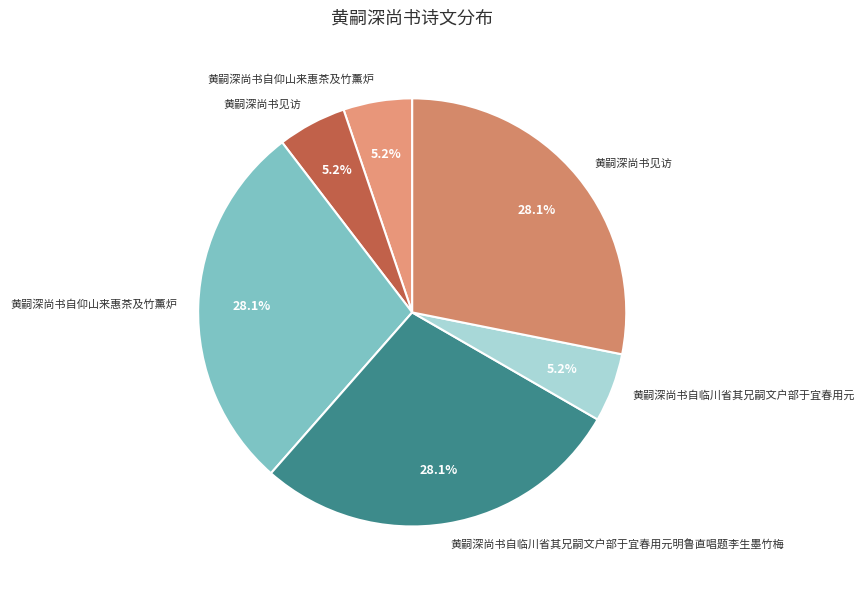

To the nearest percent, what is the difference between the largest and smallest slice percentages?

23%